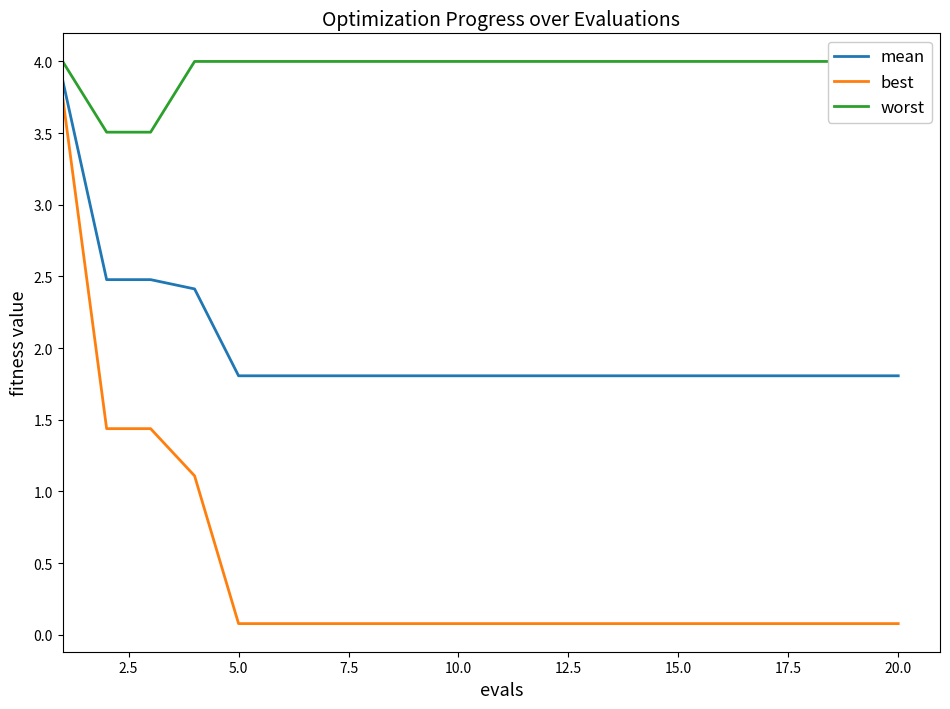

What is the difference between the second highest and second lowest values in the best series?

1.4